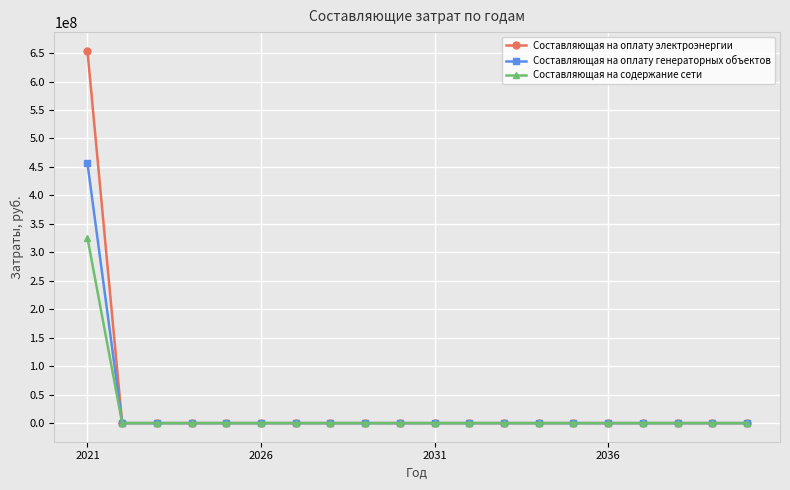

What are all the series names shown in the legend?

Составляющая на оплату электроэнергии, Составляющая на оплату генераторных объектов, Составляющая на содержание сети